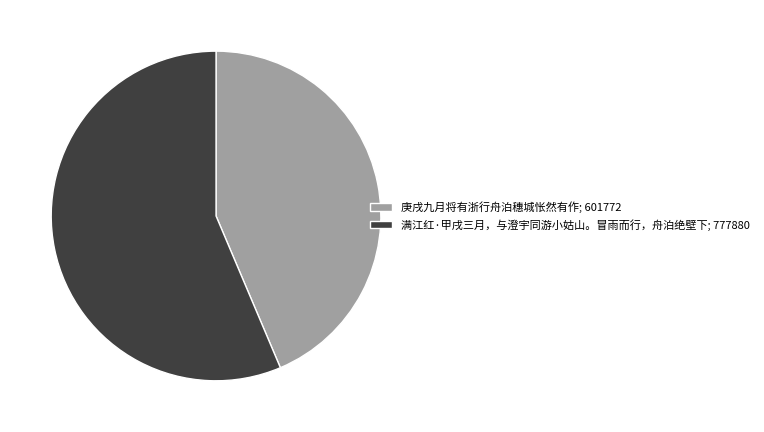

Is the sum of 庚戌九月将有浙行舟泊穗城怅然有作; 601772 and 满江红·甲戌三月，与澄宇同游小姑山。冒雨而行，舟泊绝壁下; 777880 greater than half?

Yes